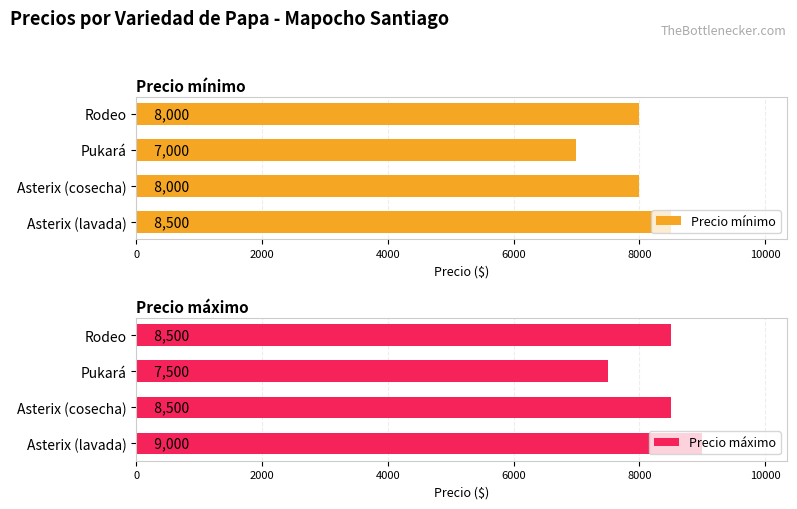

What value does the Precio máximo series have at Rodeo?

8500